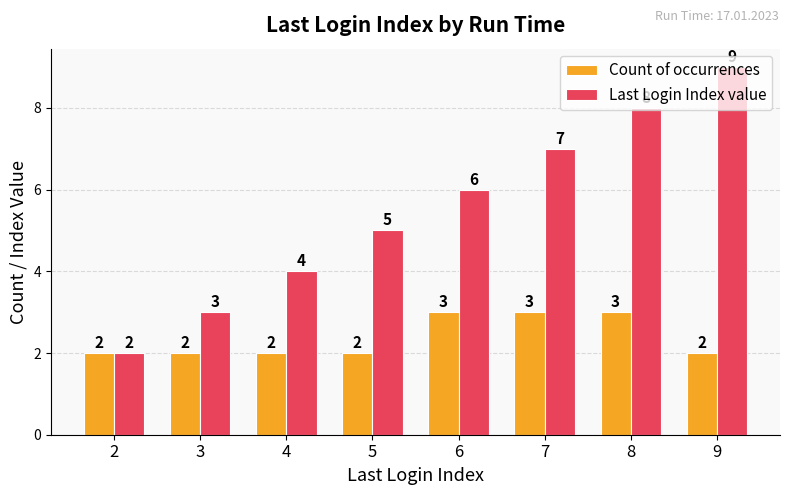

What is the sum of all Count of occurrences values?

19